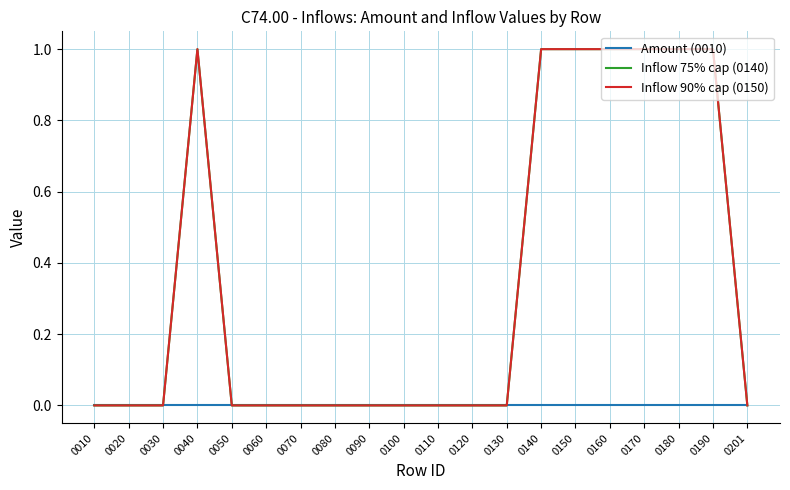

At which category does the chart reach its minimum across all series?

0010